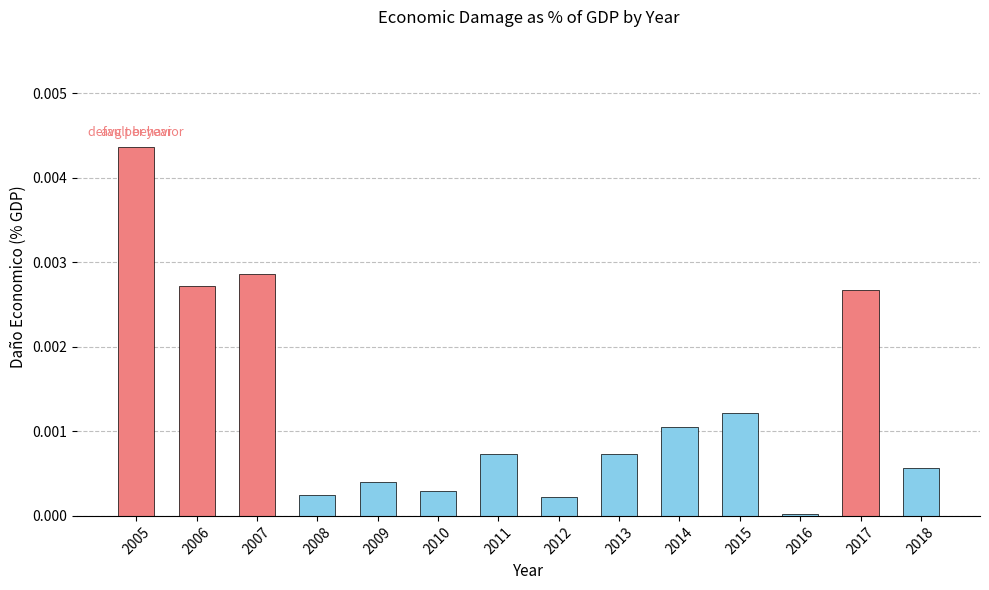

Is it true that the value at 2013 is 0.0?

True